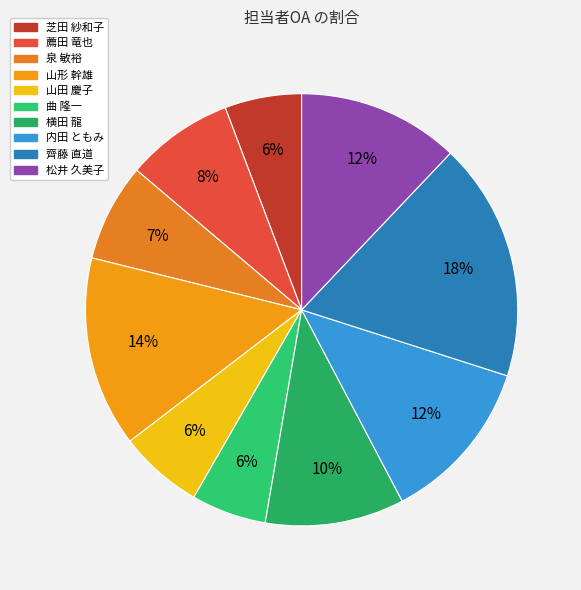

How many slices are in this pie chart?

10